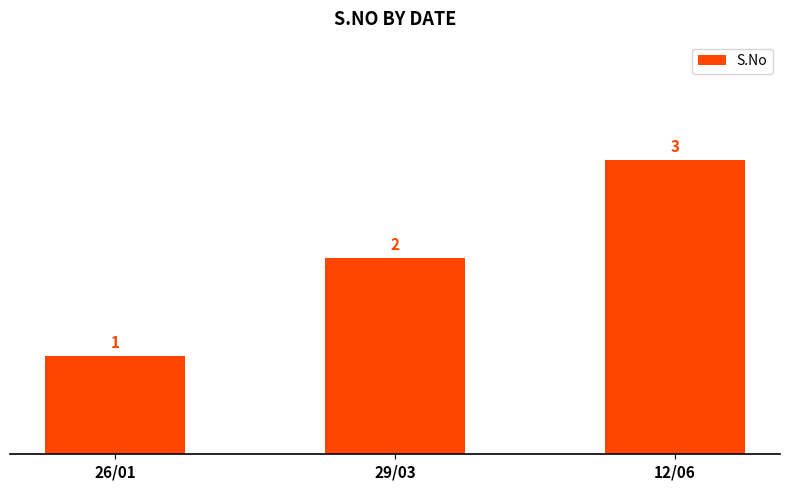

What is the label of the 1st bar from the right?

12/06